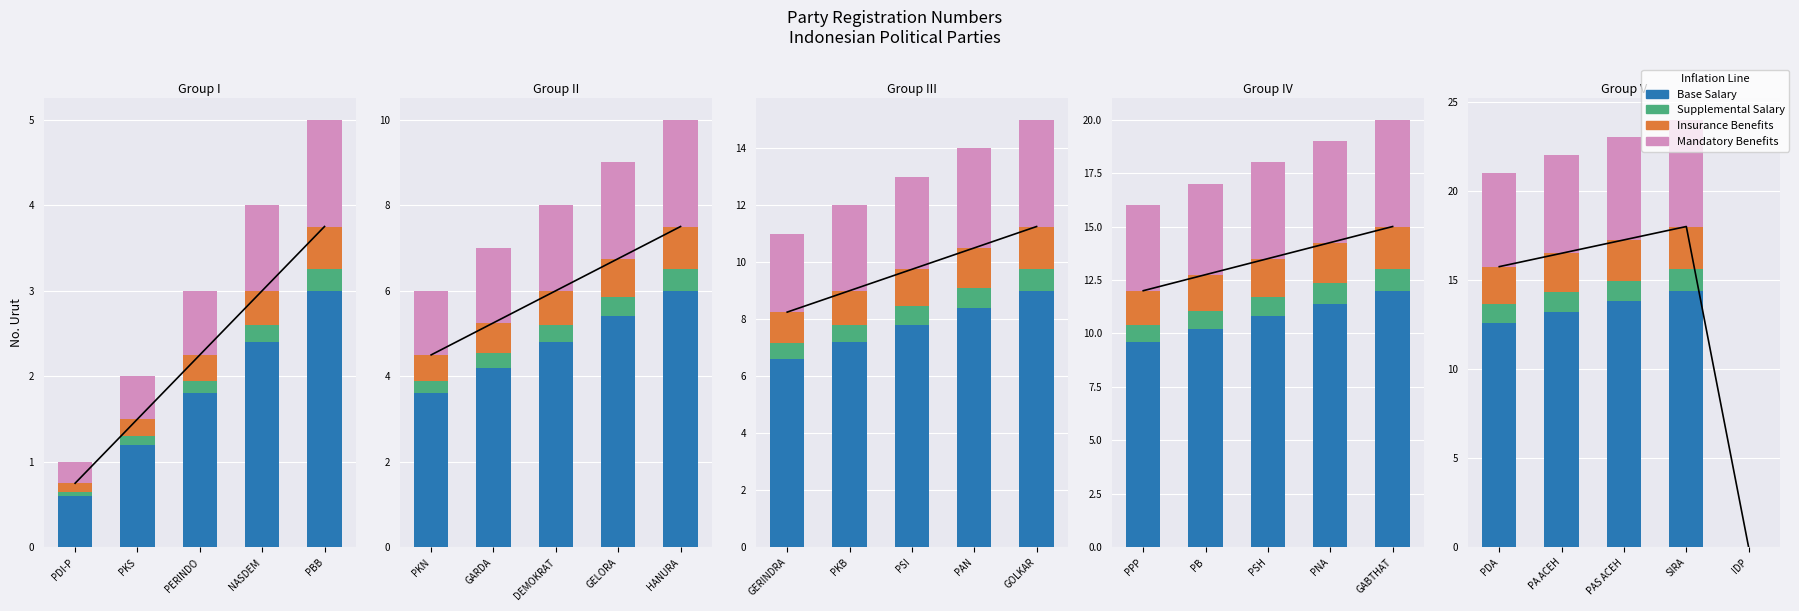

What is the highest value of the Supplemental Salary series?

1.2